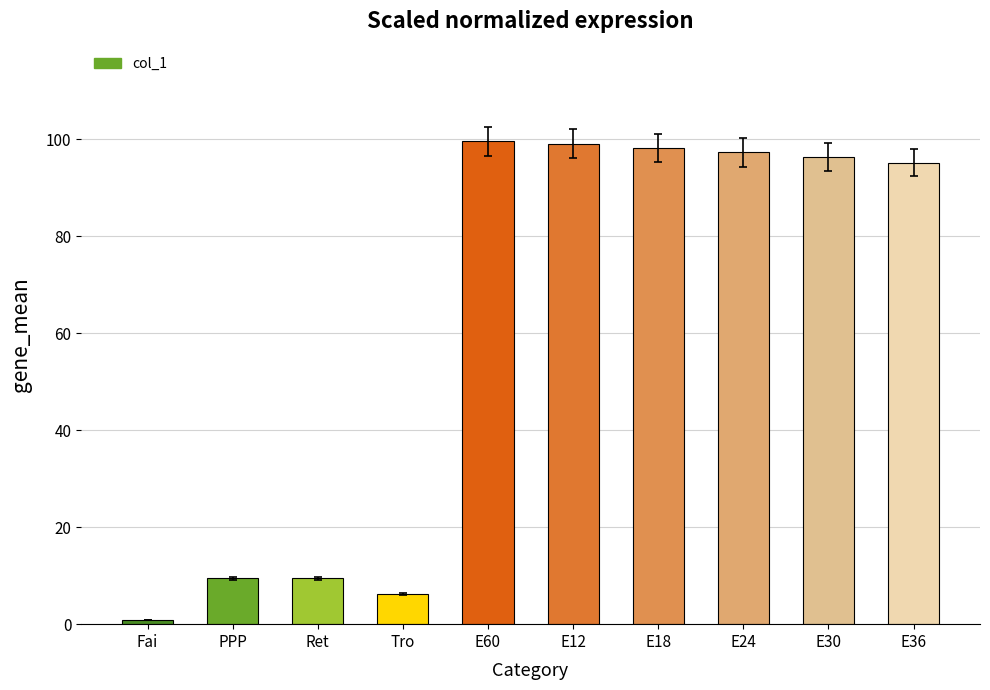

Which category has the lowest value across all series?

Fai